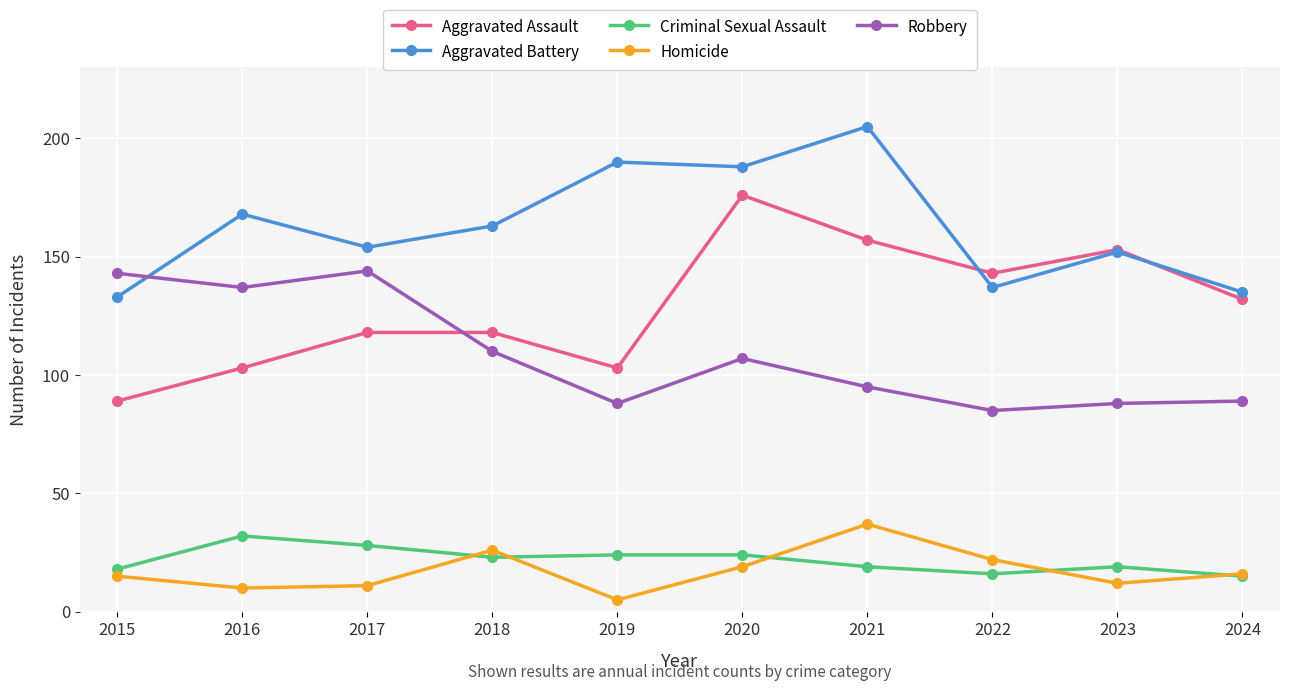

At which label does Criminal Sexual Assault reach its peak?

2016